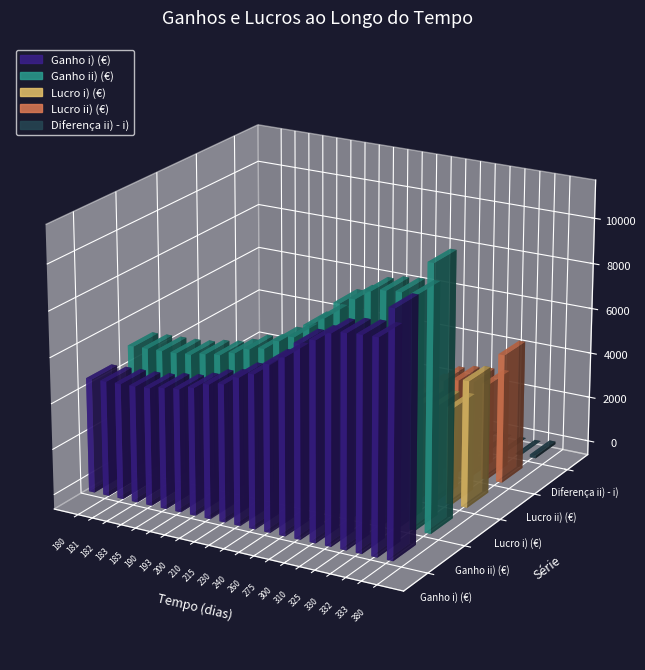

Is the value of Lucro ii) (€) at 275 greater than the value of Ganho i) (€) at 183?

No